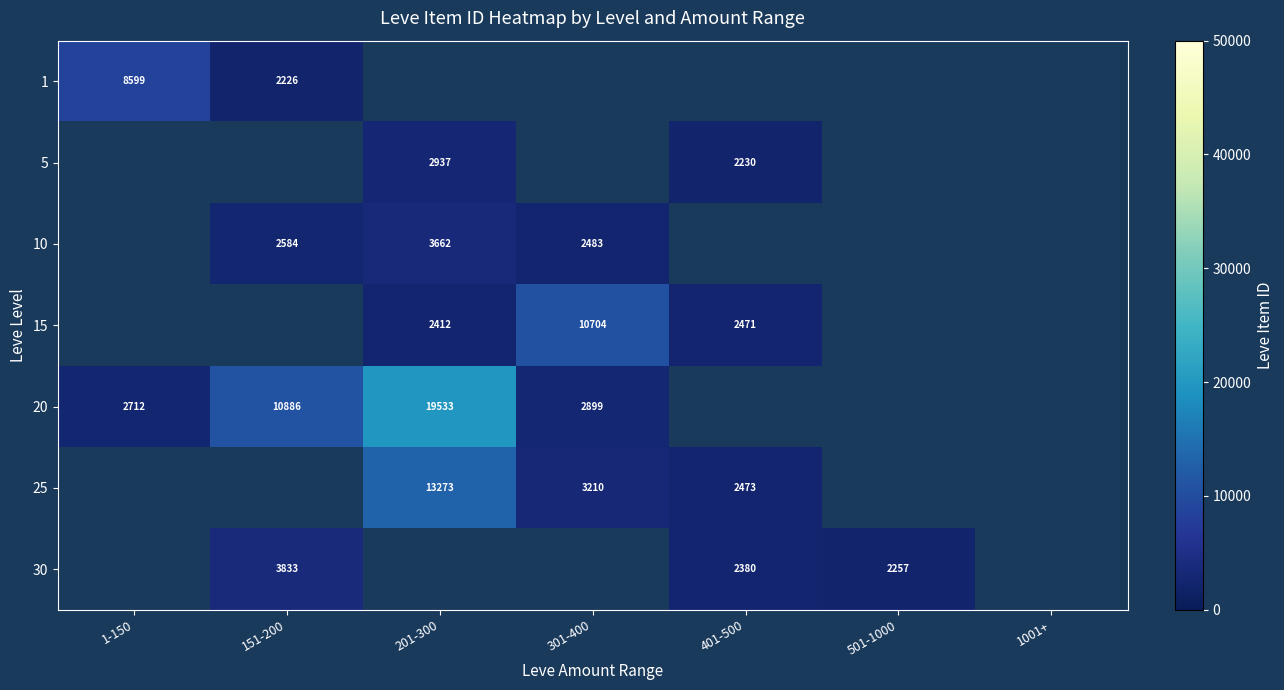

Is the value of 10 at 301-400 greater than the value of 15 at 151-200?

No